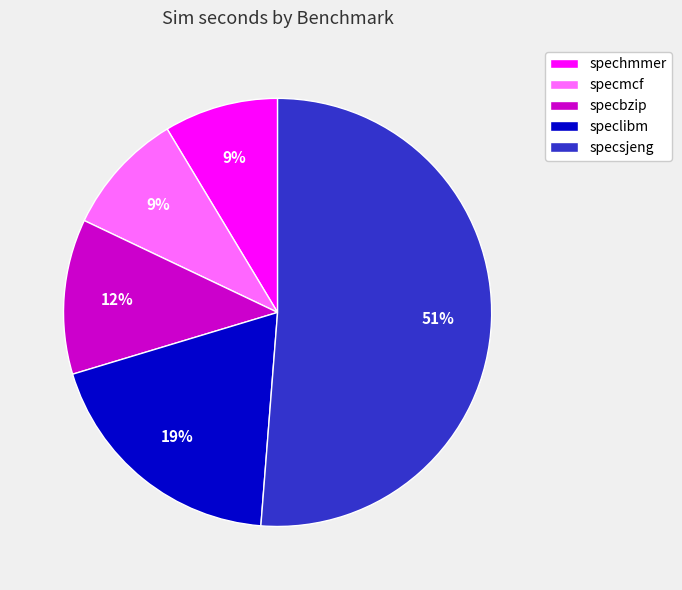

Is the sum of spechmmer and specsjeng greater than half?

Yes